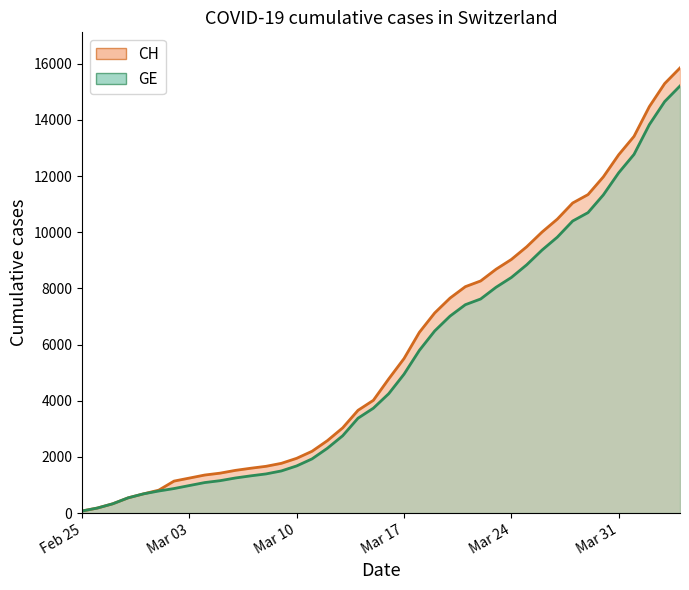

What is the sum of the GE values at 2020-03-06 and 2020-03-18?

7040